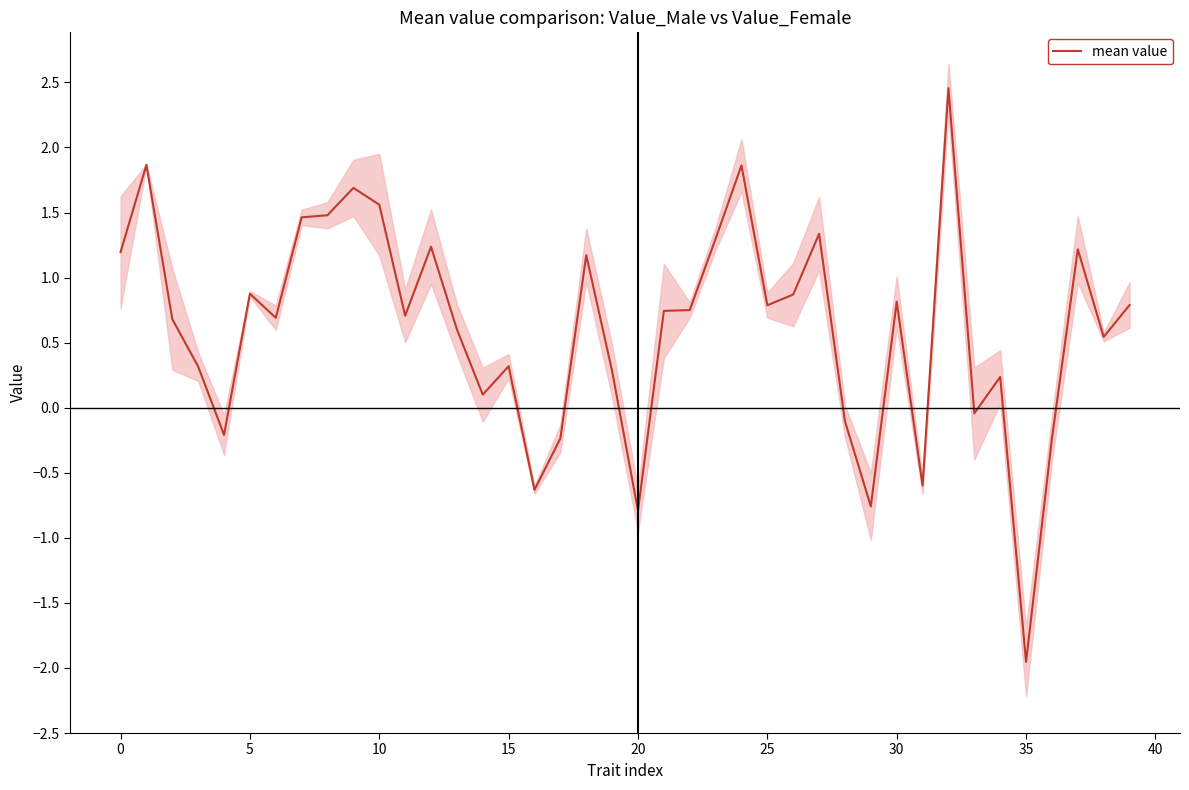

Which label corresponds to the smallest value in the chart?

35